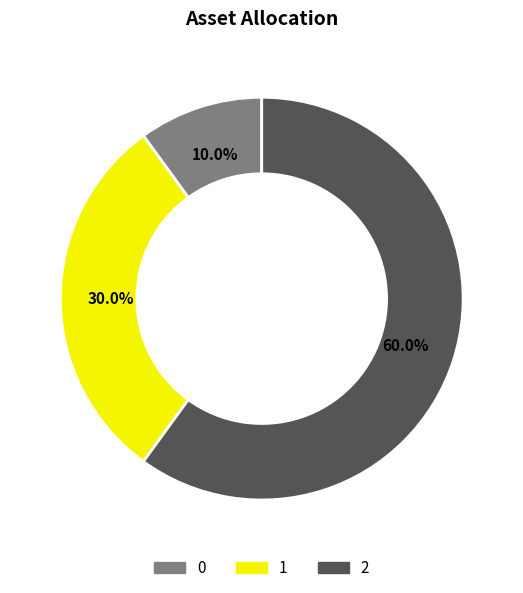

Combined, do 0 and 1 account for over 50%?

No